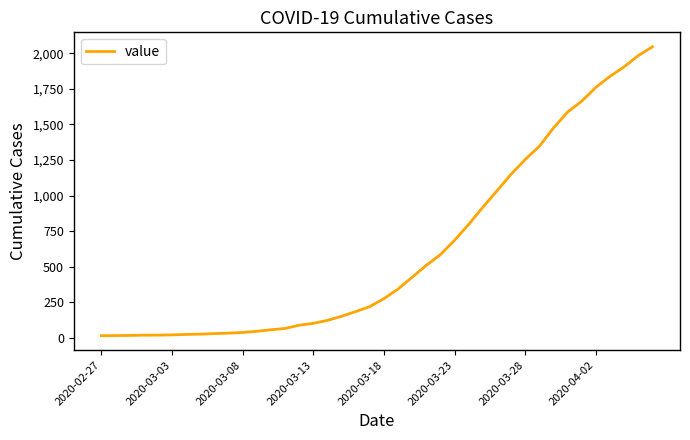

What is the difference between the maximum and minimum values?

2034